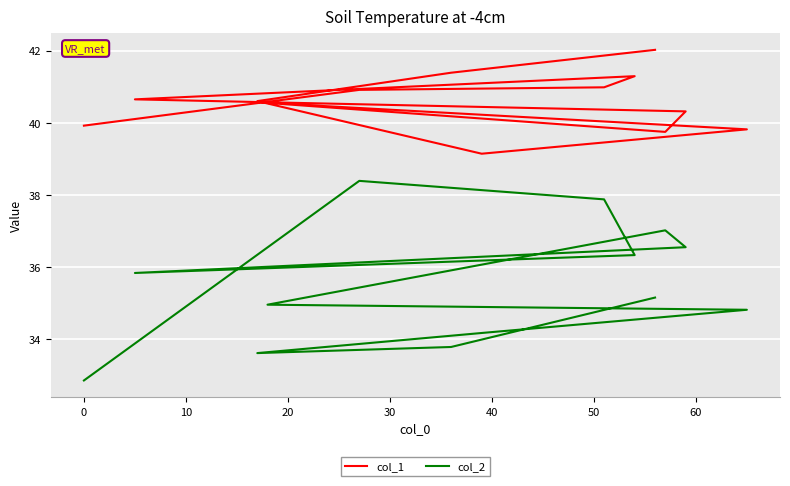

What are all the series names shown in the legend?

col_1, col_2